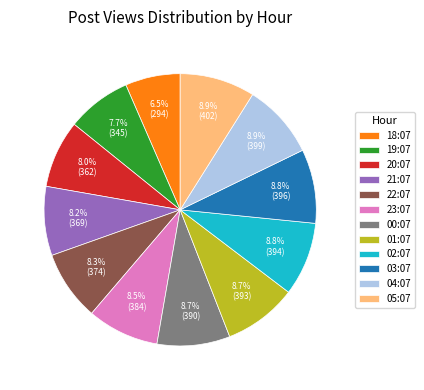

The 01:07 slice represents 9% of the pie. True or false?

True